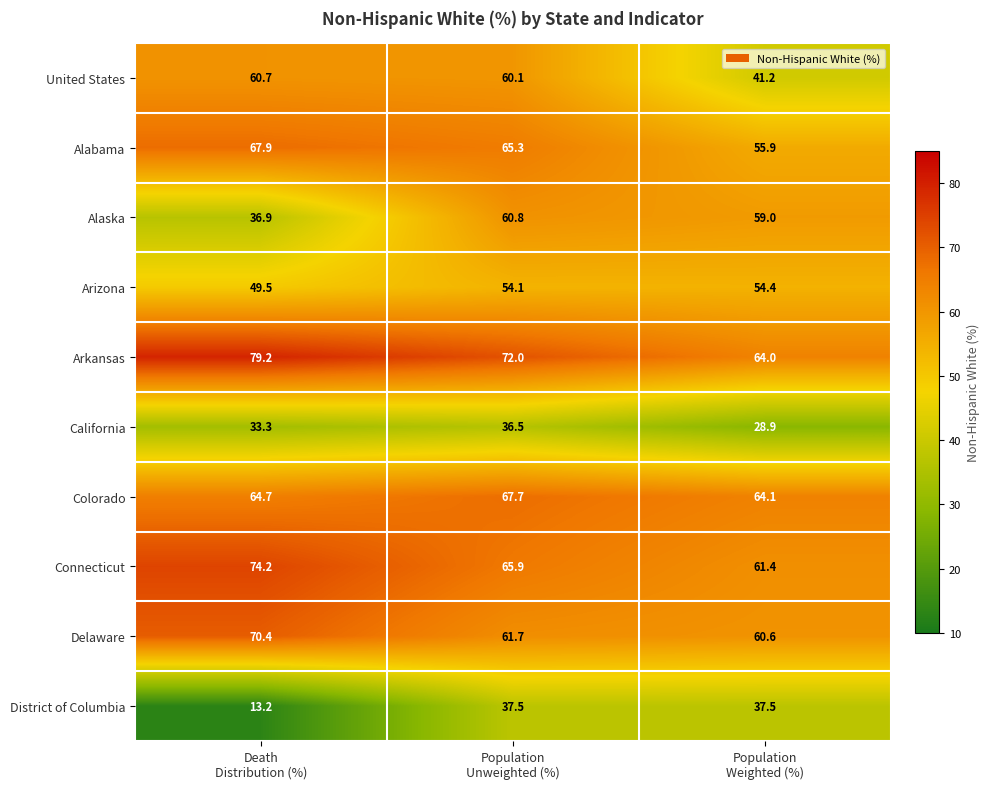

Which series changed the most between Death
Distribution (%) and Population
Unweighted (%)?

District of Columbia